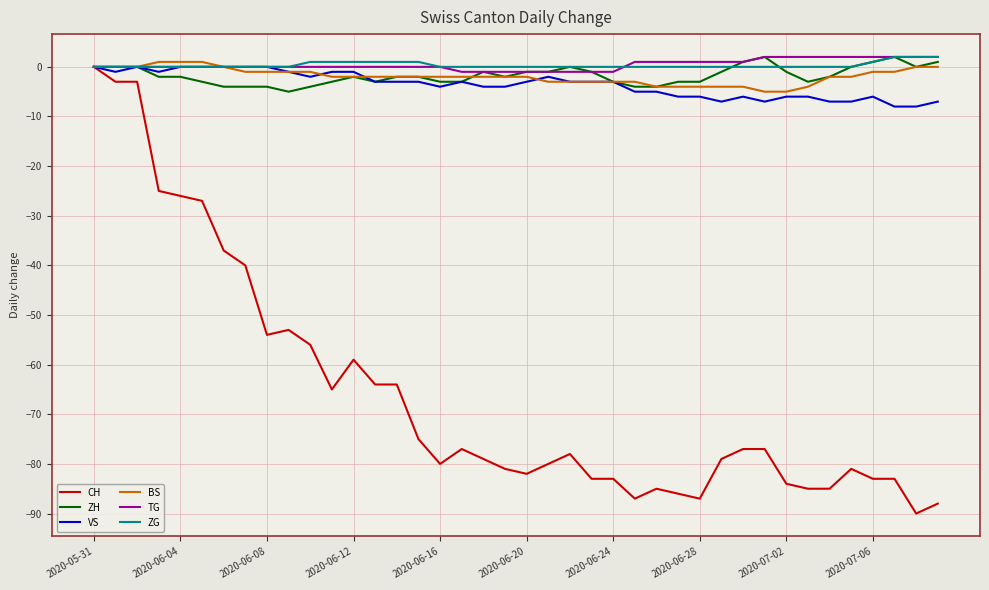

What is the sum of all VS values?

-142